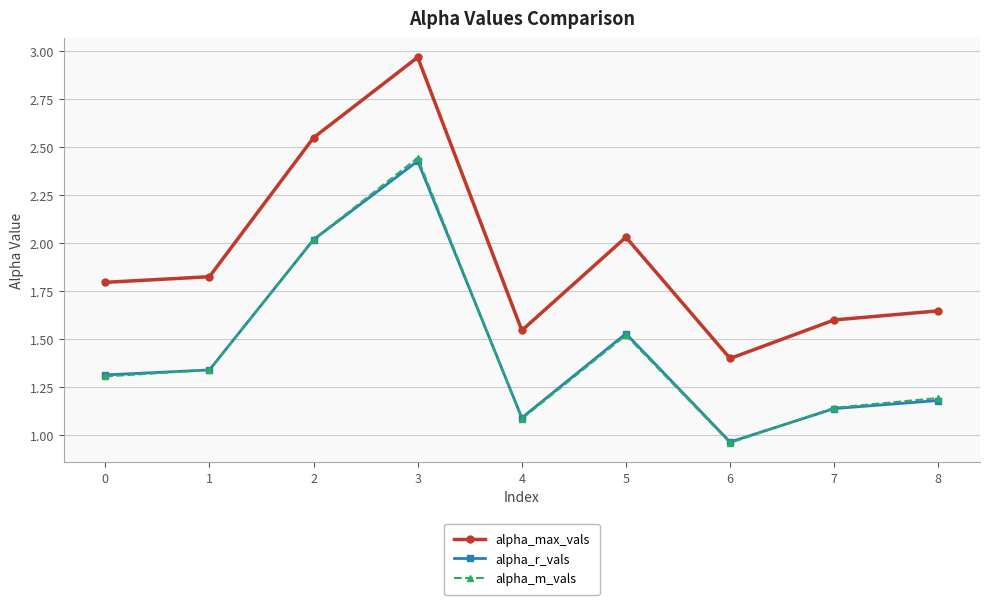

How many values in the alpha_r_vals series exceed 1?

8